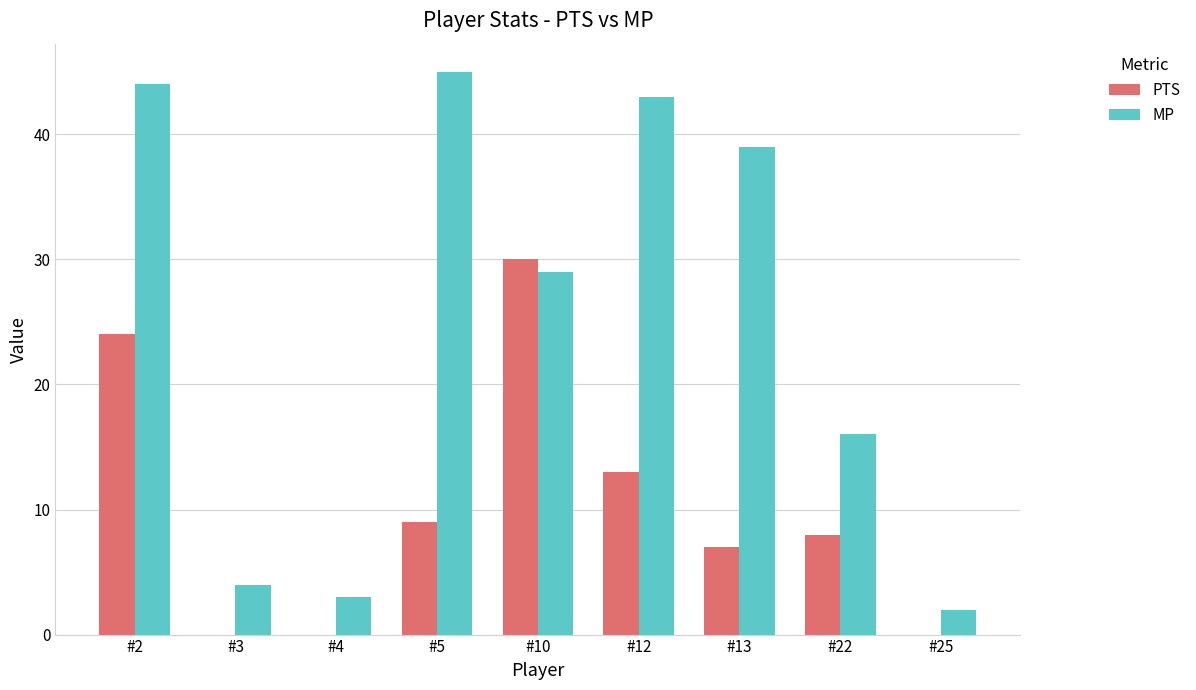

What is the sum of all MP values?

225